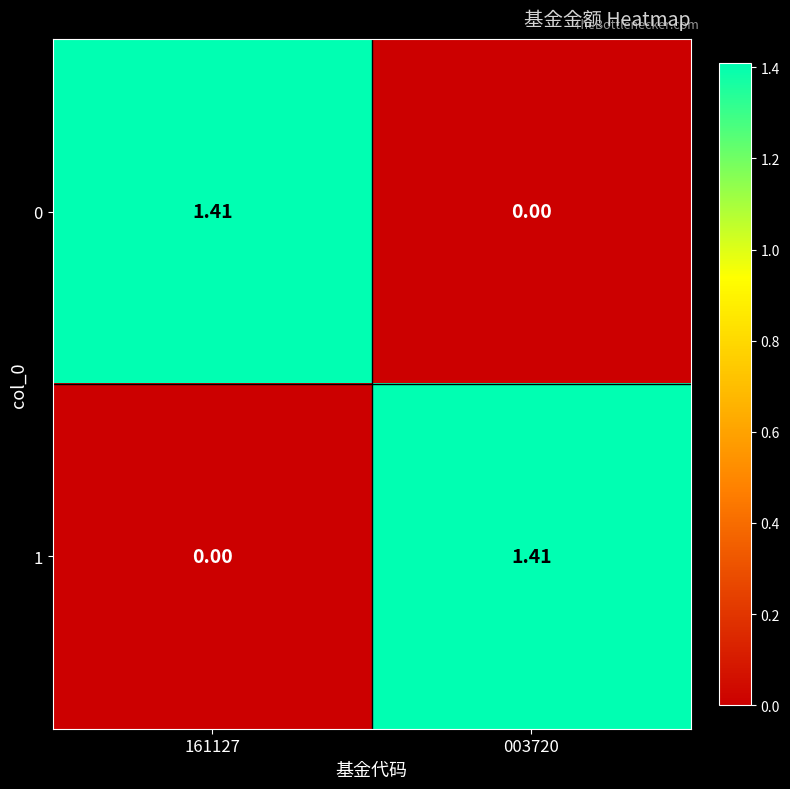

Which category has the highest value across all series?

161127